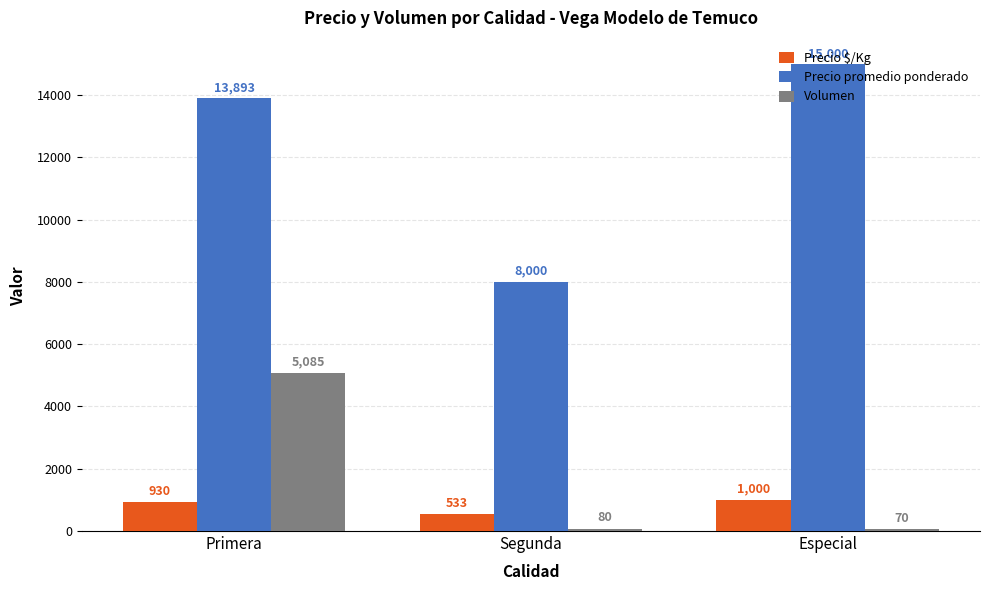

How many bars are there in each group?

3